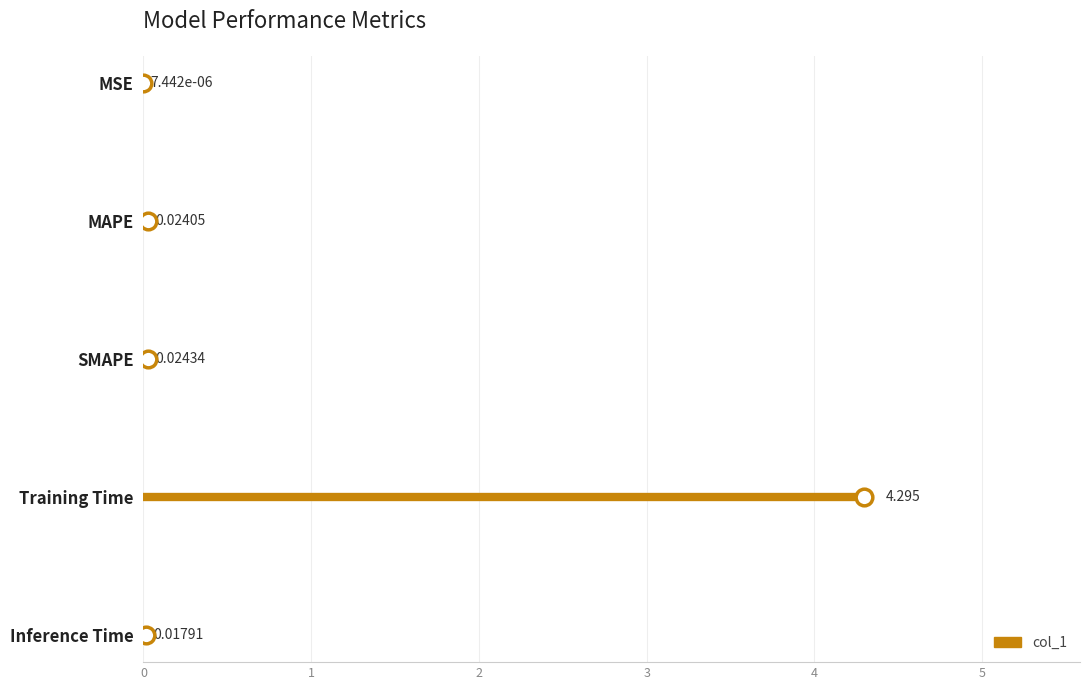

At which category does the chart reach its peak across all series?

Training Time